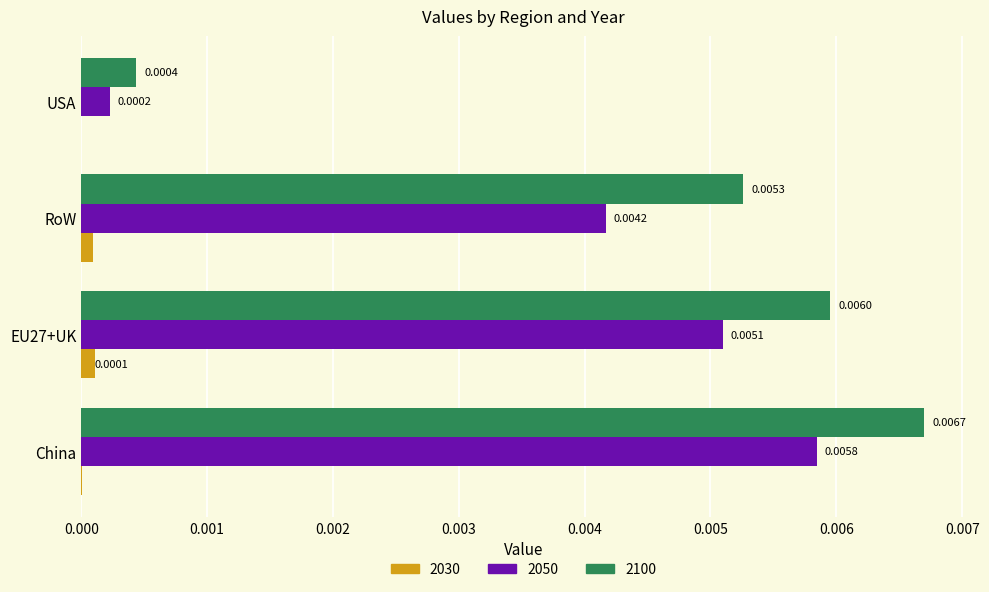

At which category is the sum across all series the highest?

China